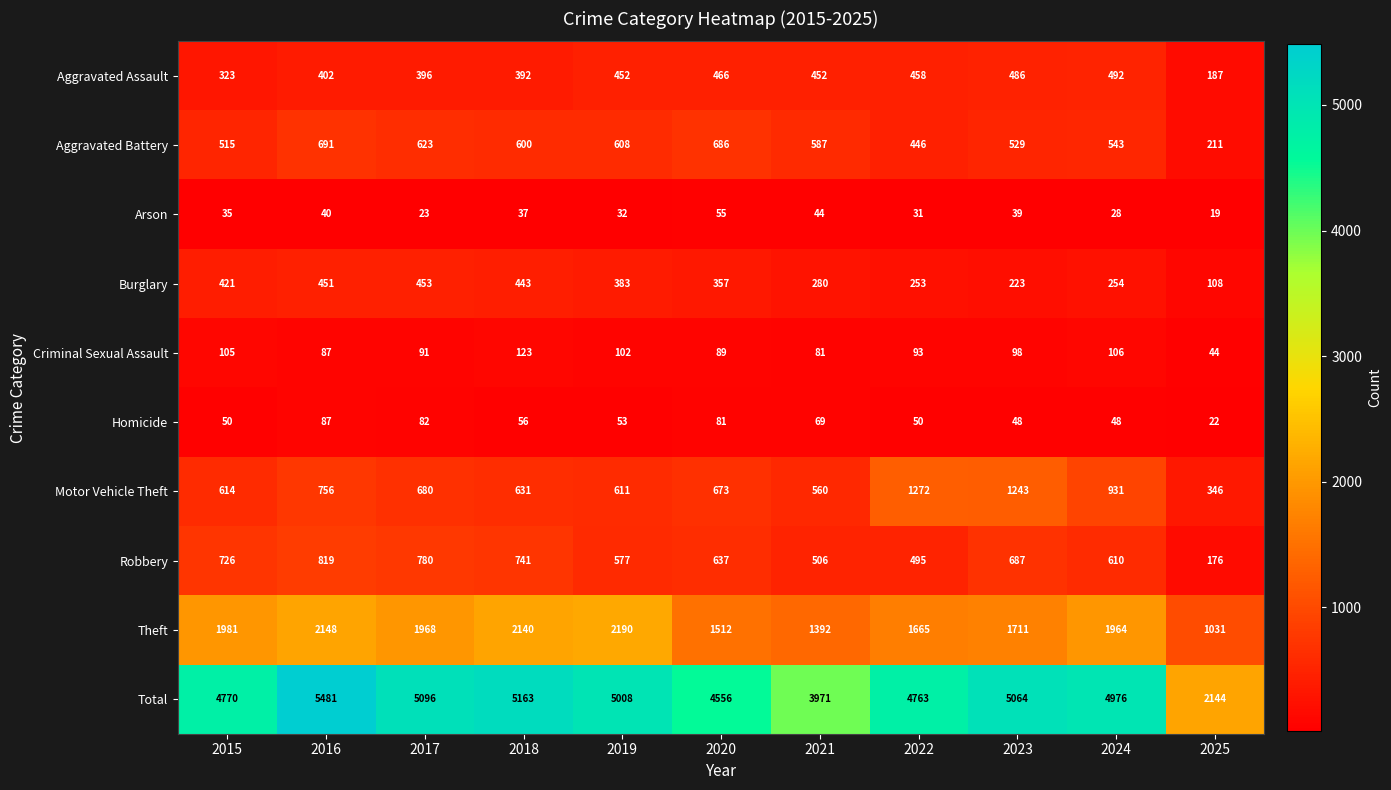

Between 2015 and 2019, which series saw the biggest shift?

Total